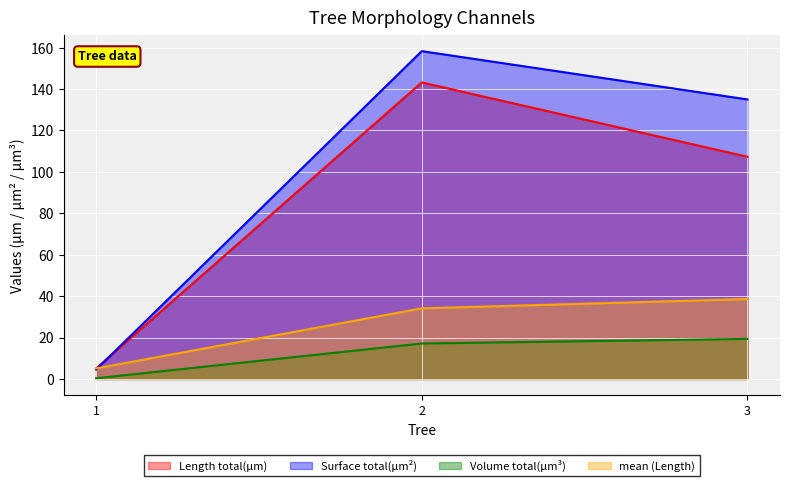

Rank the series by their average value, from lowest to highest.

Volume total(µm³), mean (Length), Length total(µm), Surface total(µm²)